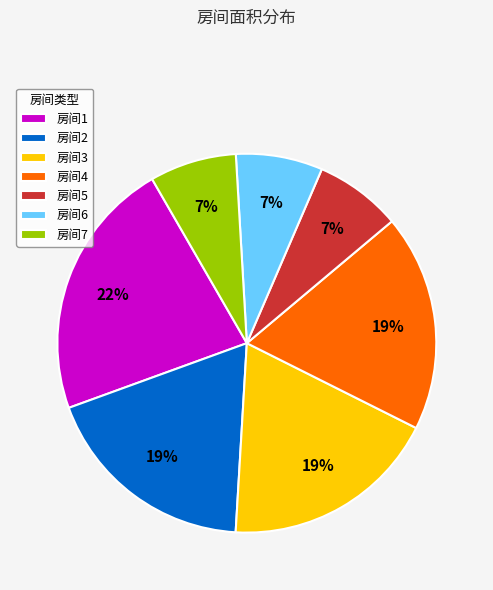

True or false: 房间6 accounts for 7% of the total.

True